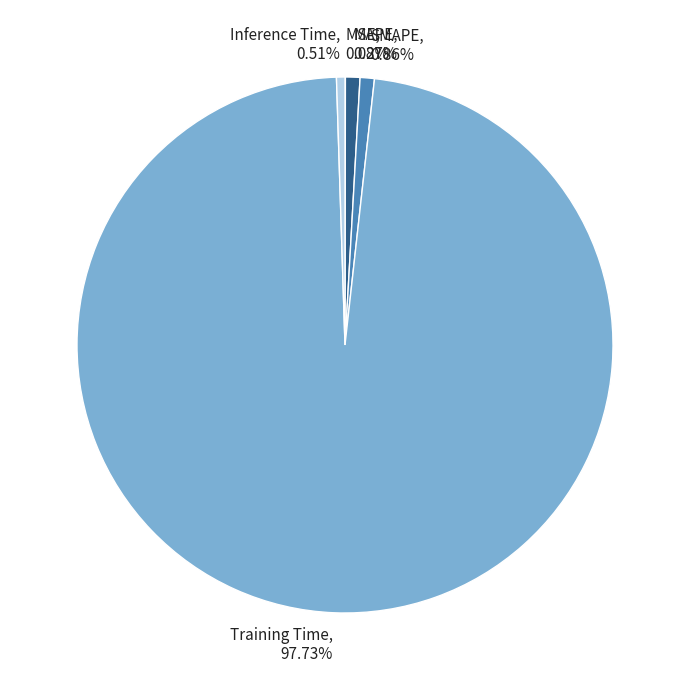

To the nearest percent, what is the difference between the largest and smallest slice percentages?

98%